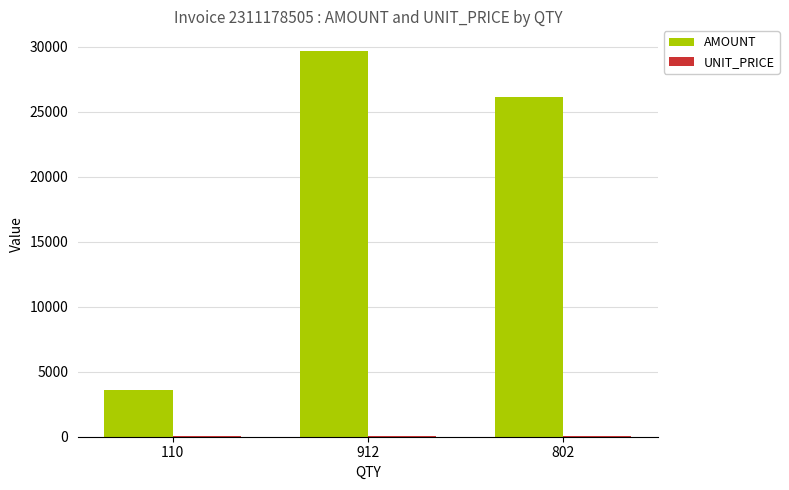

At which category does the chart reach its peak across all series?

912